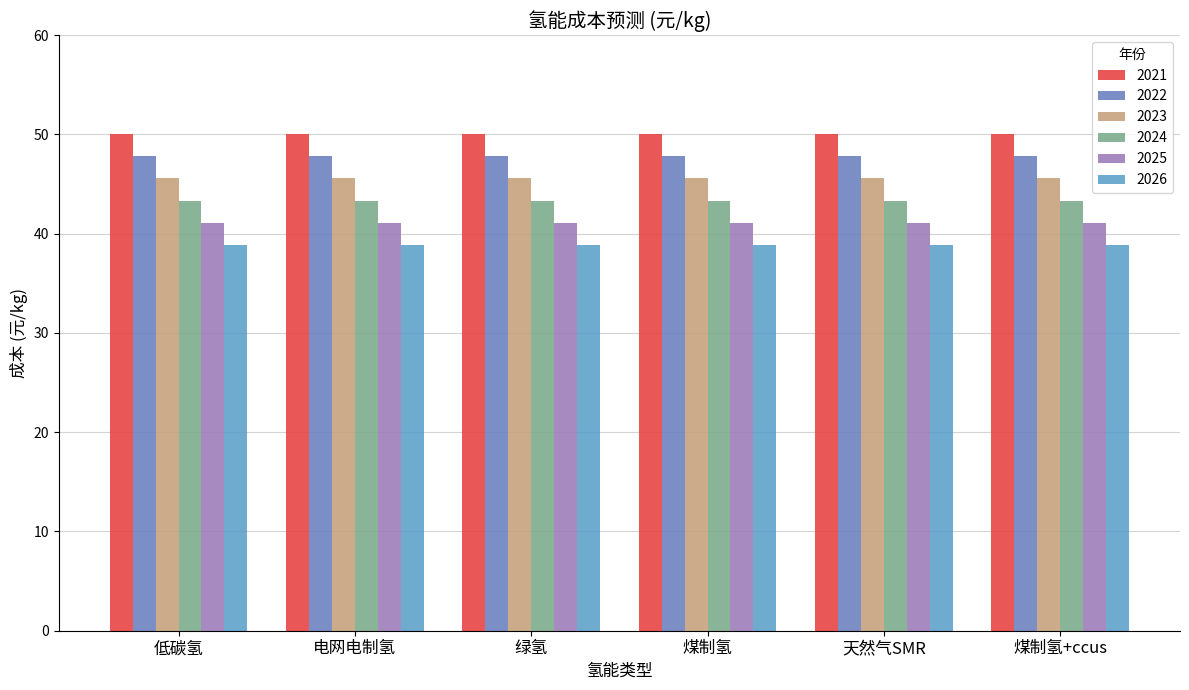

What is the value of the 2024 bar at the 4th from the left?

43.3